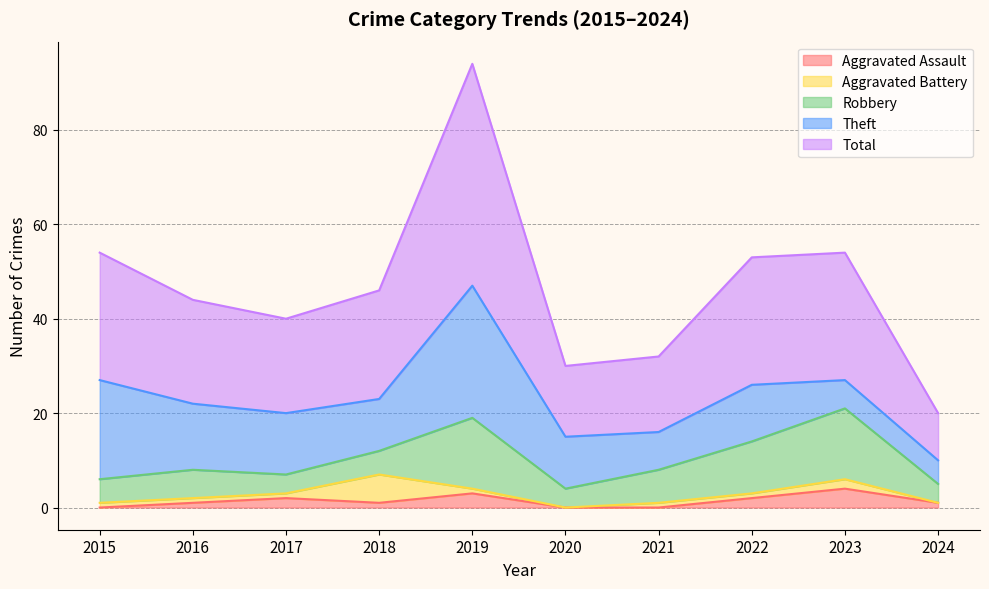

Where is the first local minimum for Aggravated Battery?

2020